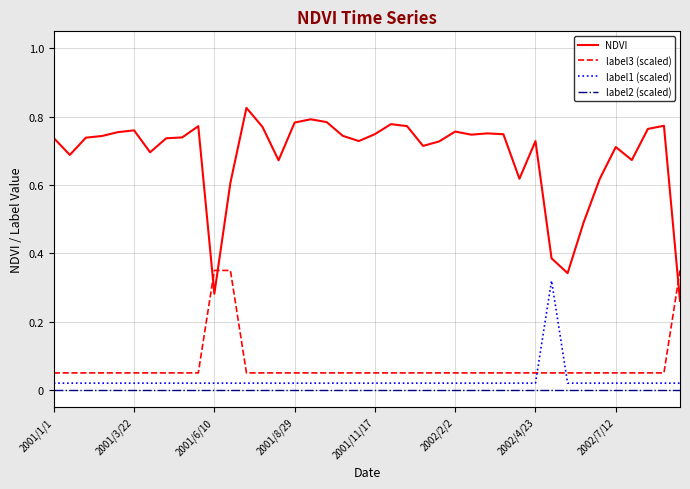

Does the chart display data point markers on the line(s)?

No